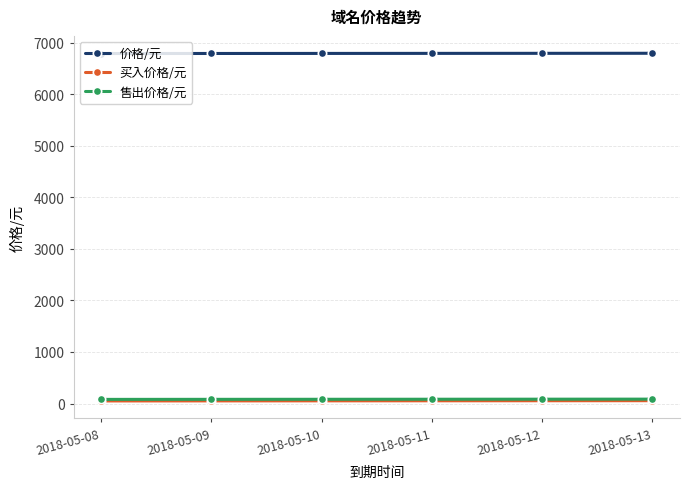

Does the chart display data point markers on the line(s)?

Yes